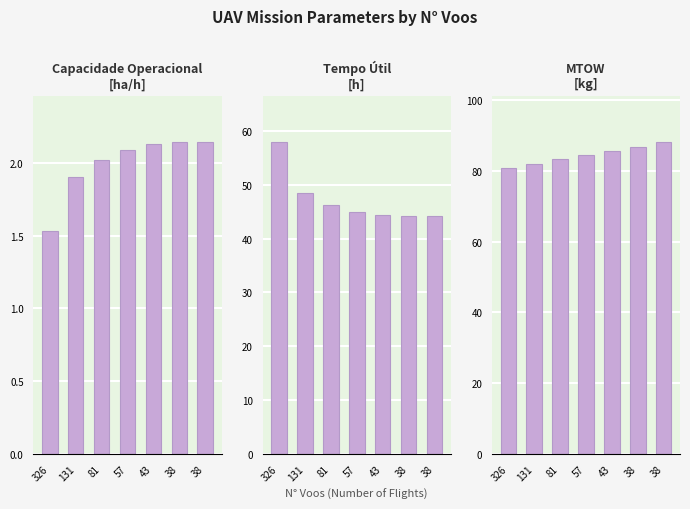

What is the difference between the highest and lowest values at 81?

81.2